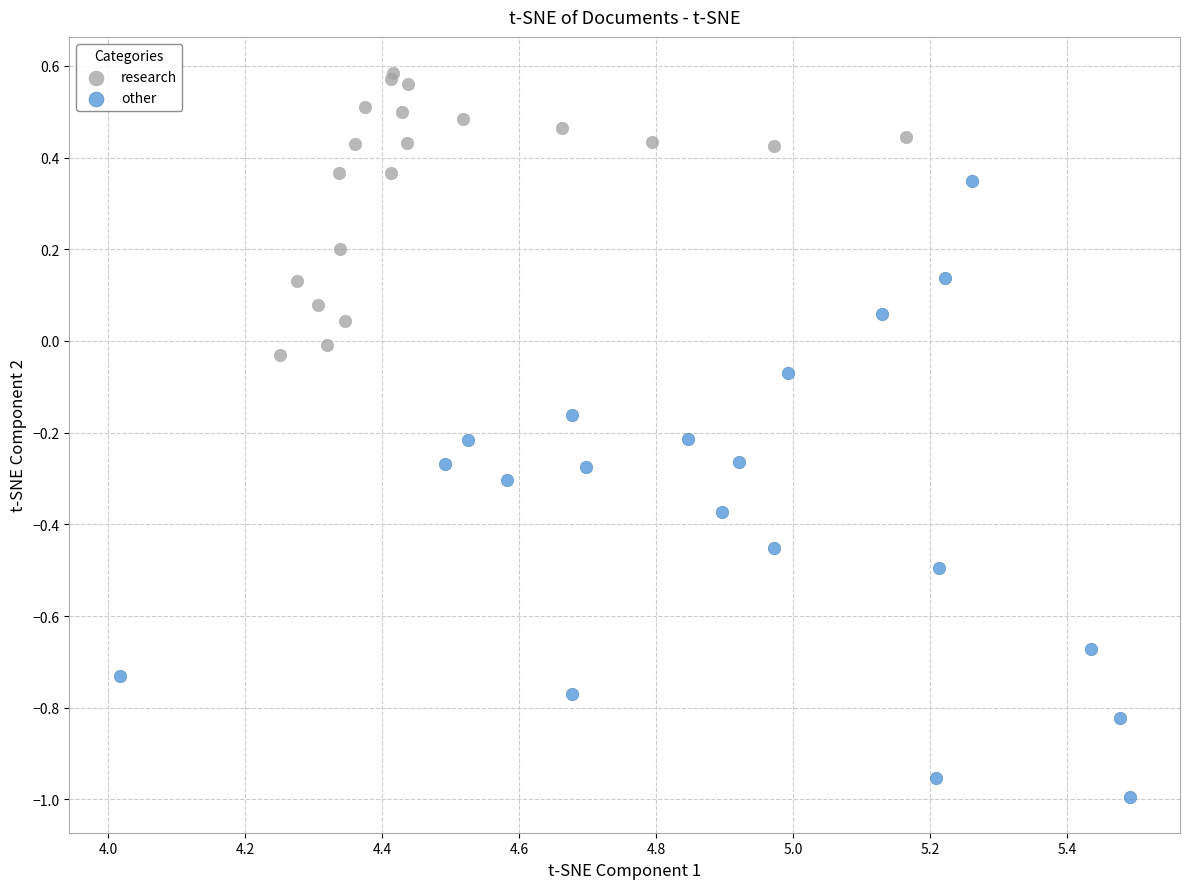

Which series reaches the maximum Y coordinate?

research